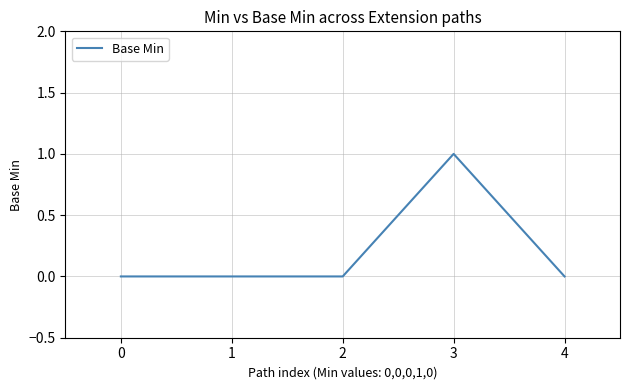

How many values are between 0 and 1?

5